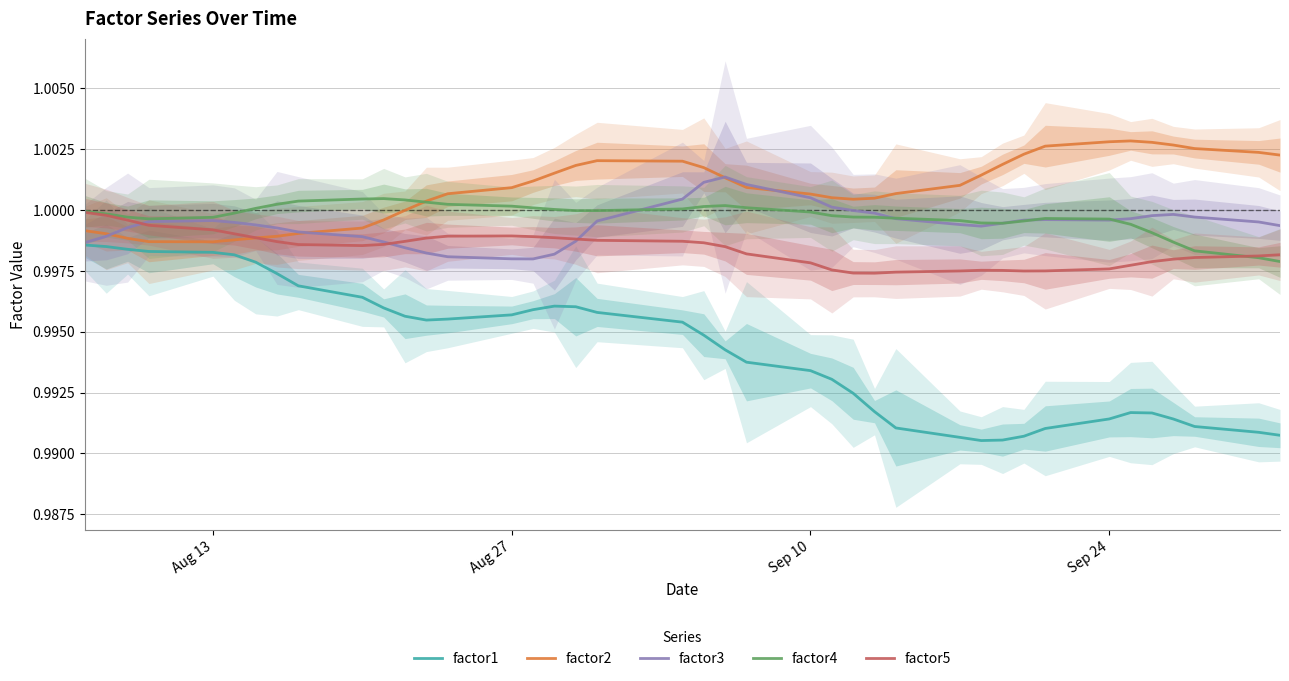

In factor1, how many points are lower than both neighbors (excluding endpoints)?

2